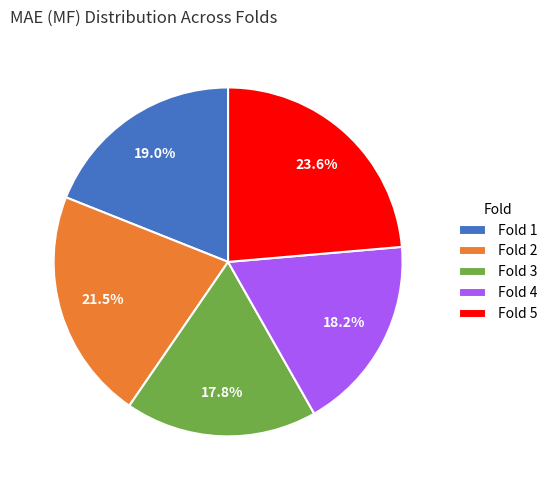

Is there a majority slice in this chart?

No